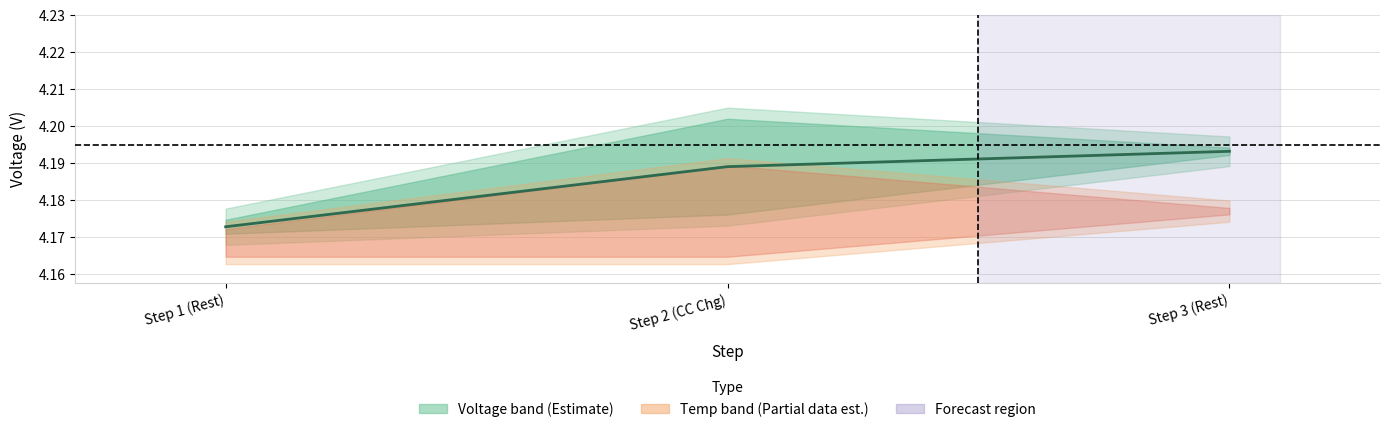

Rank the categories by value from lowest to highest.

Step 1 (Rest), Step 2 (CC Chg), Step 3 (Rest)